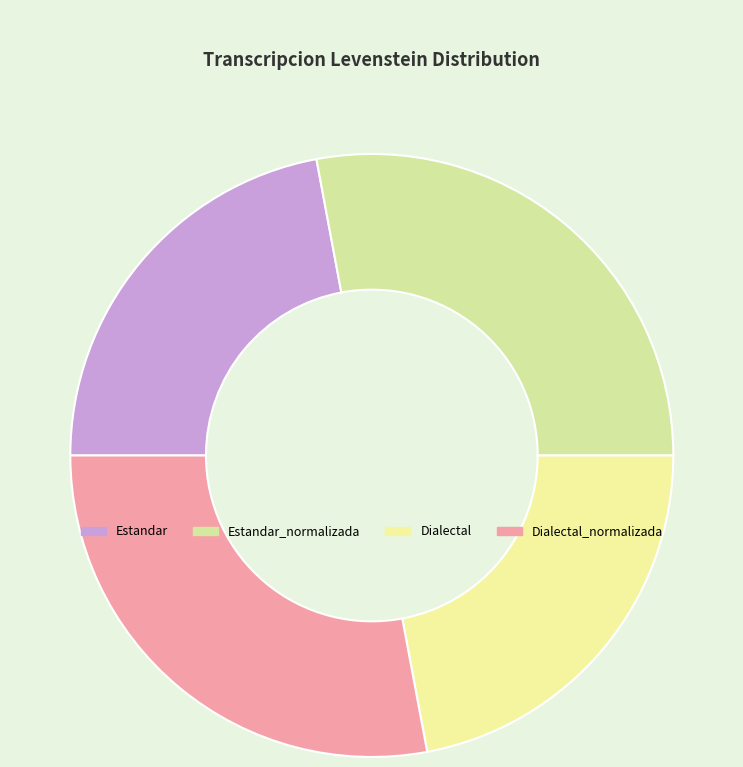

Do Estandar and Dialectal together represent more than half of the pie?

No